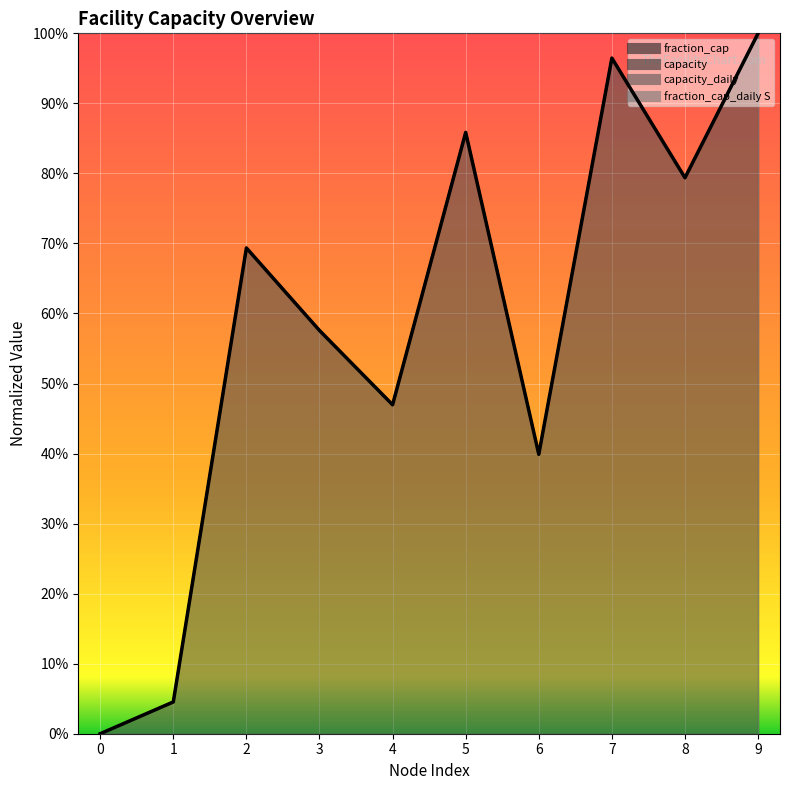

How many values in fraction_cap_daily S are above zero?

9